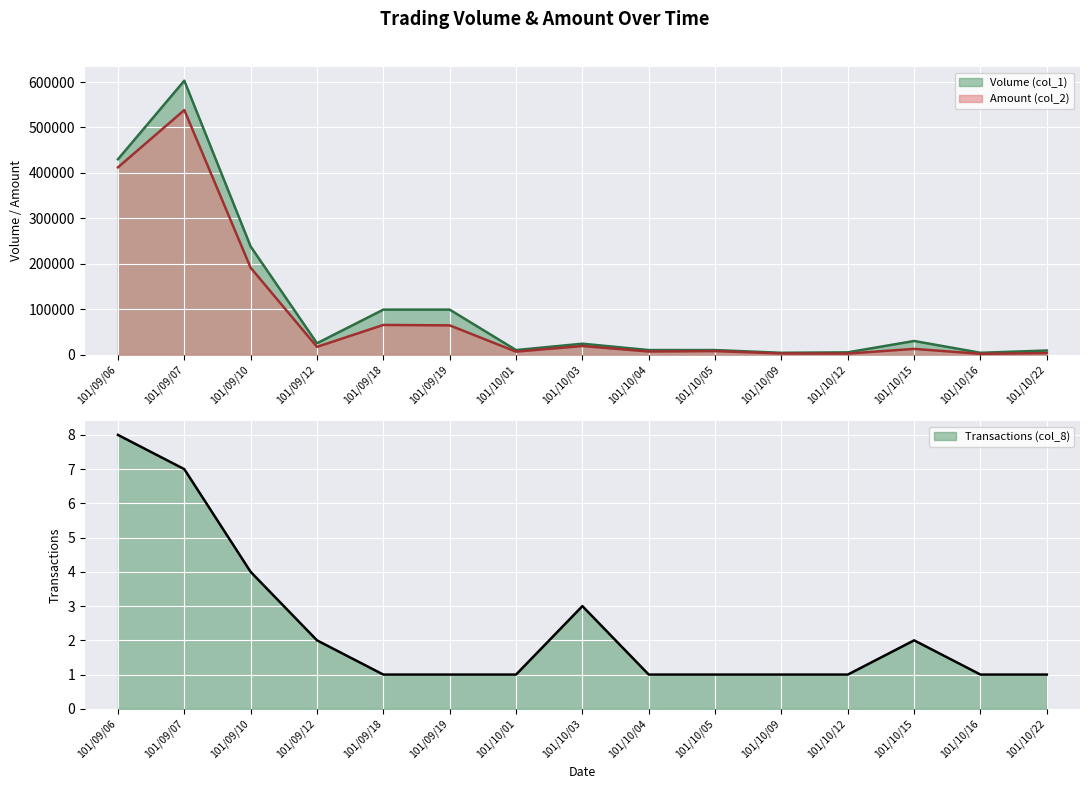

What is the average value of the Volume (col_1) series?

106667